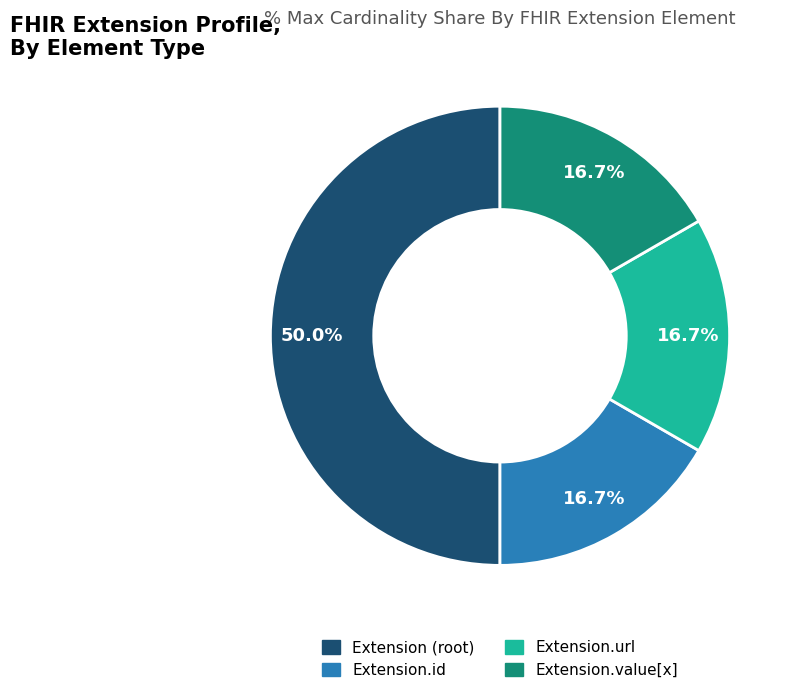

How many slices are in this pie chart?

4